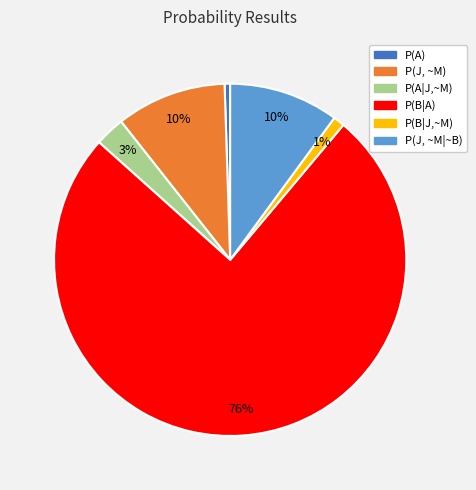

True or false: P(J, ~M) accounts for 18% of the total.

False